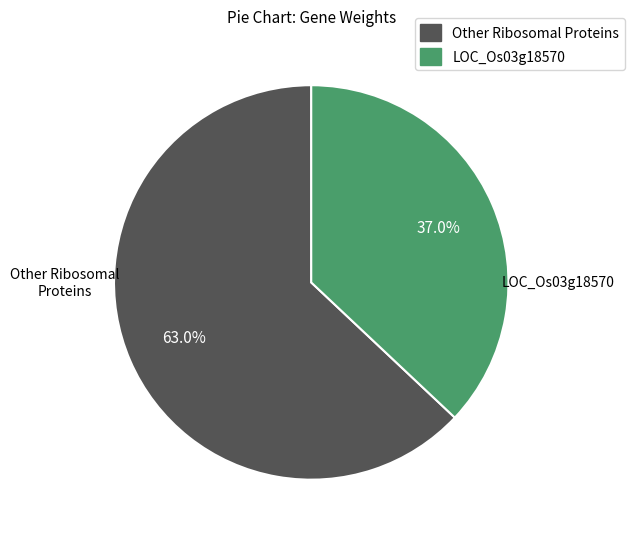

Does any single category account for the majority?

Yes